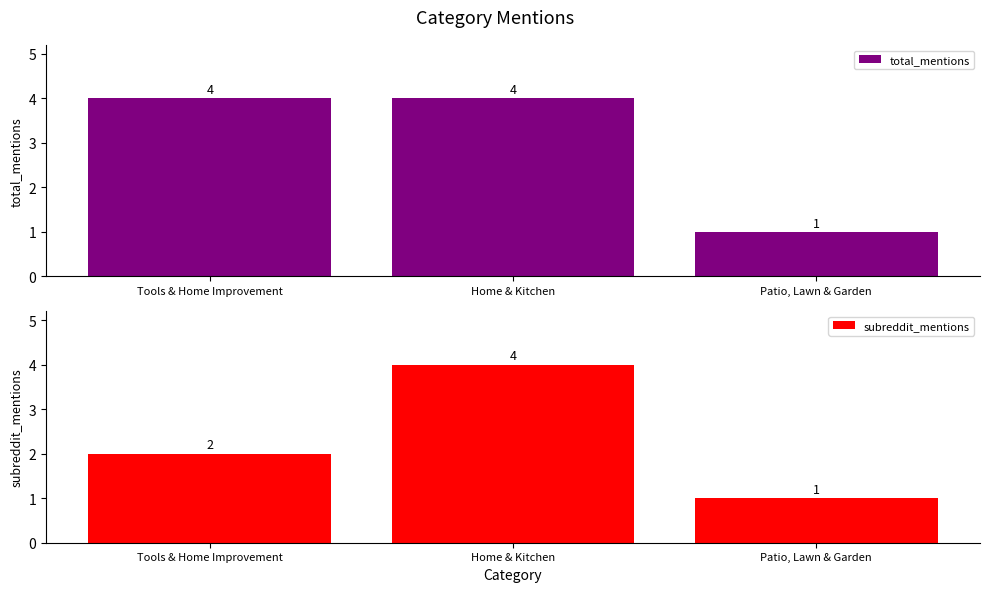

At which category does the chart reach its minimum across all series?

Patio, Lawn & Garden